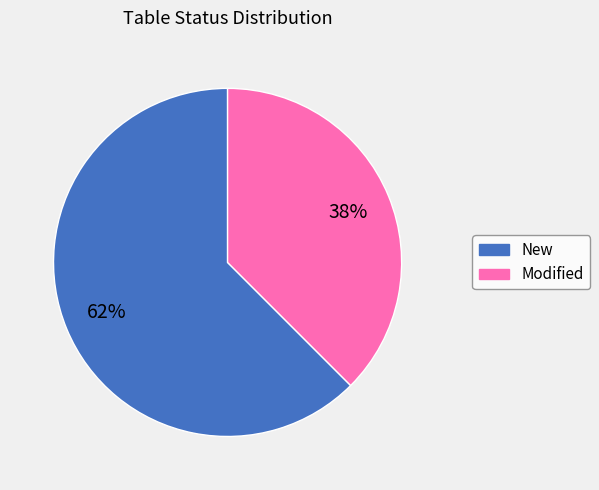

To the nearest percent, what is the combined percentage of New and Modified?

100%